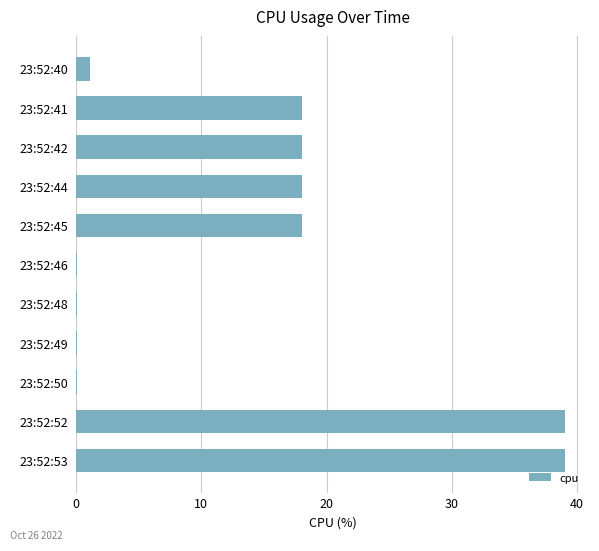

The value at 23:52:42 is 31.8. True or false?

False